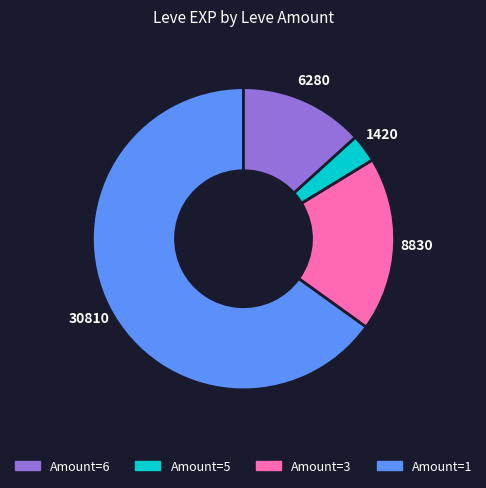

How many slices are in this pie chart?

4